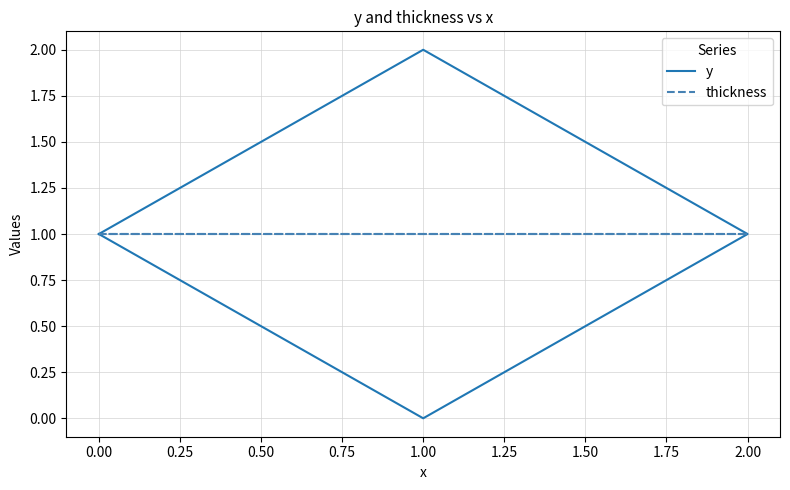

Rank the series by their maximum value, from lowest to highest.

thickness, y